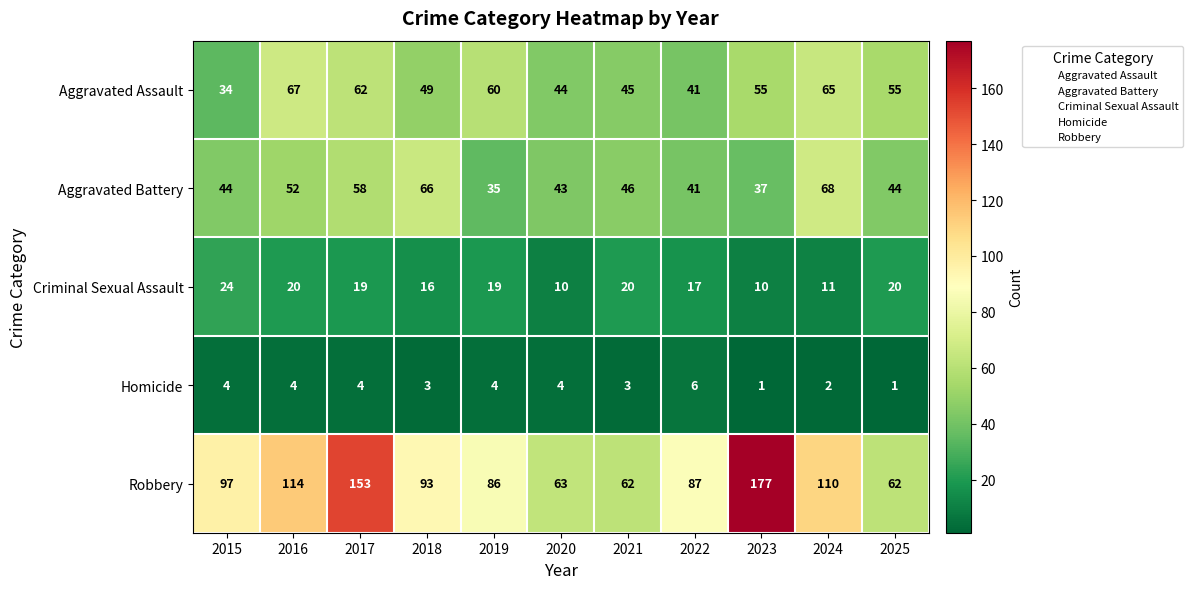

Where is Robbery nearest to the value 119?

2016